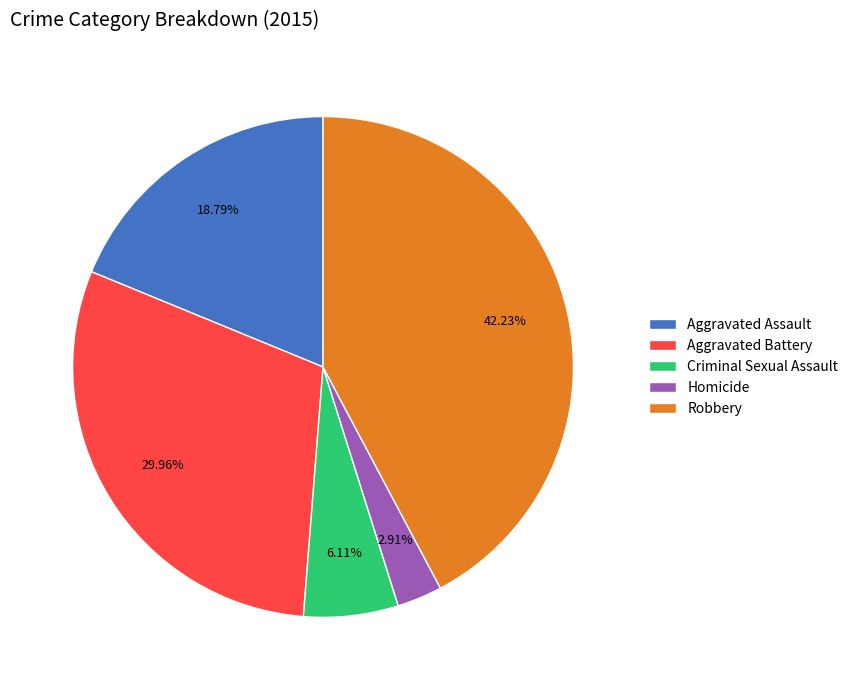

Is it true that Aggravated Battery is 18% of the pie?

False